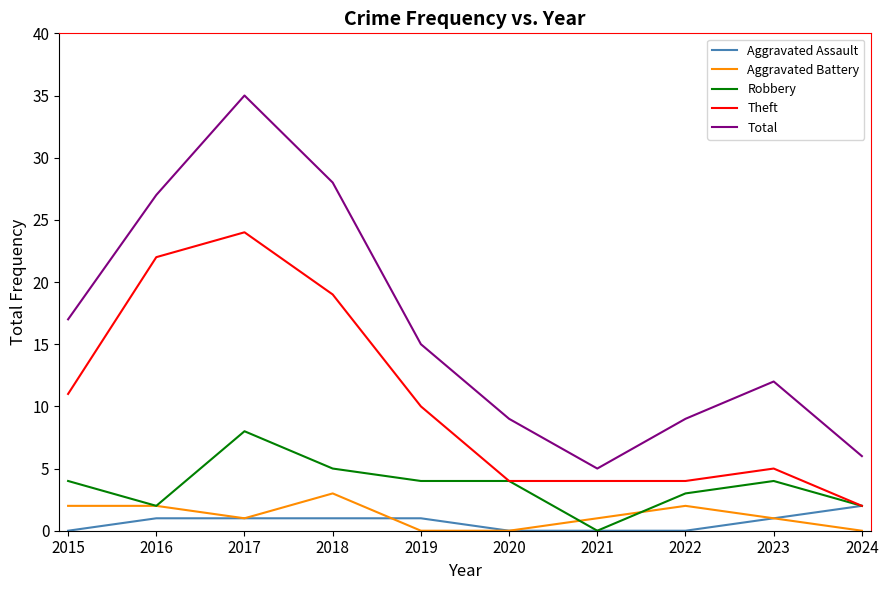

True or false: Aggravated Battery and Aggravated Assault cross at least once.

True